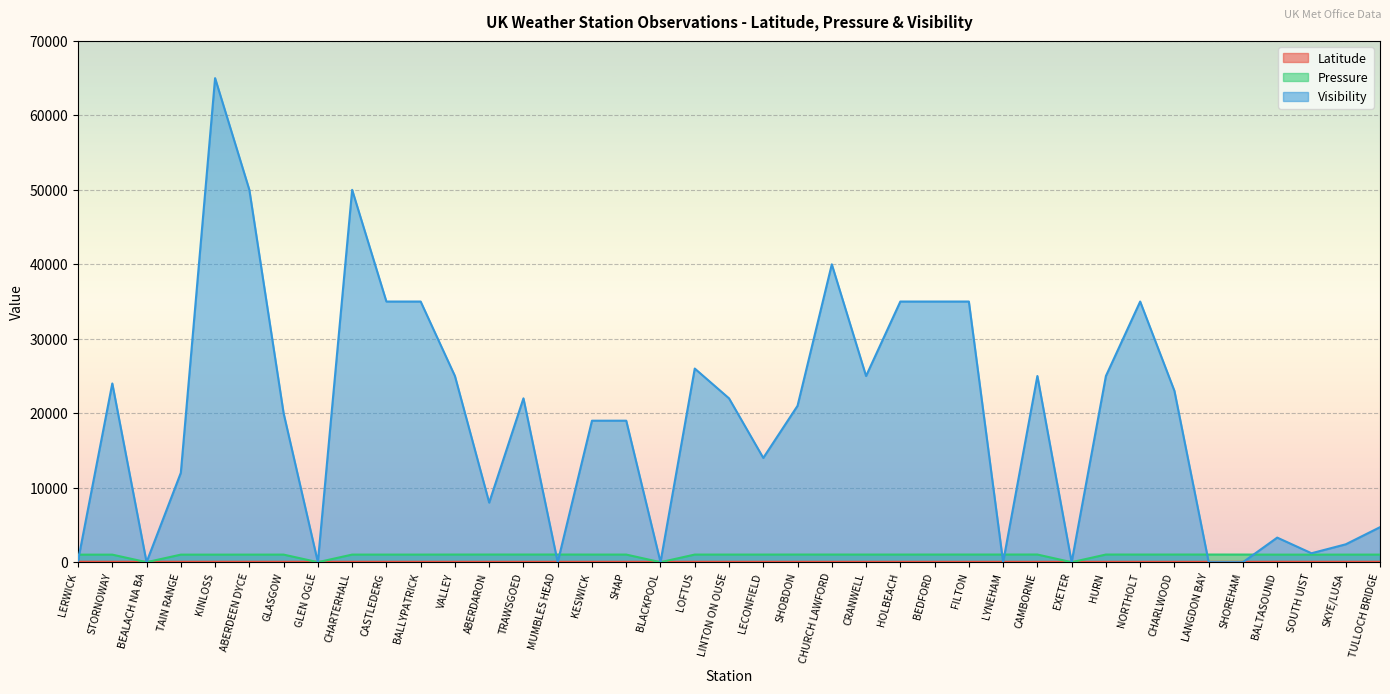

Reading left to right, list all the values displayed in this chart.

Latitude: 60.1	58.2	57.4	57.8	57.6	57.2	55.9	56.4	55.7	54.7	55.2	53.3	52.8	52.3	51.6	54.6	54.5	53.2	54.6	54.0	53.9	52.2	52.4	53.0	52.9	52.2	51.5	51.5	50.2	50.7	50.8	51.5	51.1	51.1	50.8	60.7	57.4	57.3	56.9
Pressure: 1012.0	1013.0	0.0	1013.0	1014.0	1015.0	1018.0	0.0	1019.0	1019.0	1019.0	1024.0	1025.0	1026.0	1027.0	1022.0	1022.0	0.0	1022.0	1022.0	1022.0	1025.0	1024.0	1023.0	1023.0	1024.0	1026.0	1026.0	1028.0	0.0	1026.0	1024.0	1025.0	1026.0	1025.0	1013.0	1014.0	1016.0	1017.0
Visibility: 200.0	24000.0	0.0	12000.0	65000.0	50000.0	20000.0	0.0	50000.0	35000.0	35000.0	25000.0	8000.0	22000.0	0.0	19000.0	19000.0	0.0	26000.0	22000.0	14000.0	21000.0	40000.0	25000.0	35000.0	35000.0	35000.0	0.0	25000.0	0.0	25000.0	35000.0	23000.0	0.0	0.0	3300.0	1200.0	2400.0	4700.0